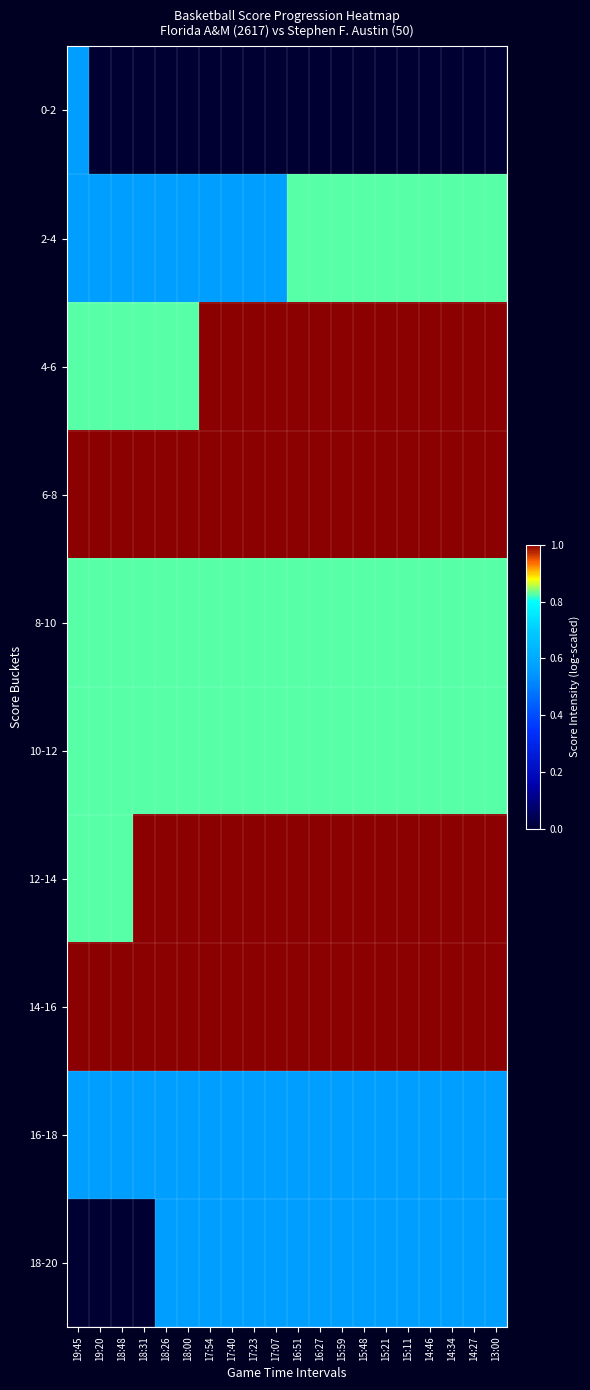

At which category is the sum across all series the highest?

16:51